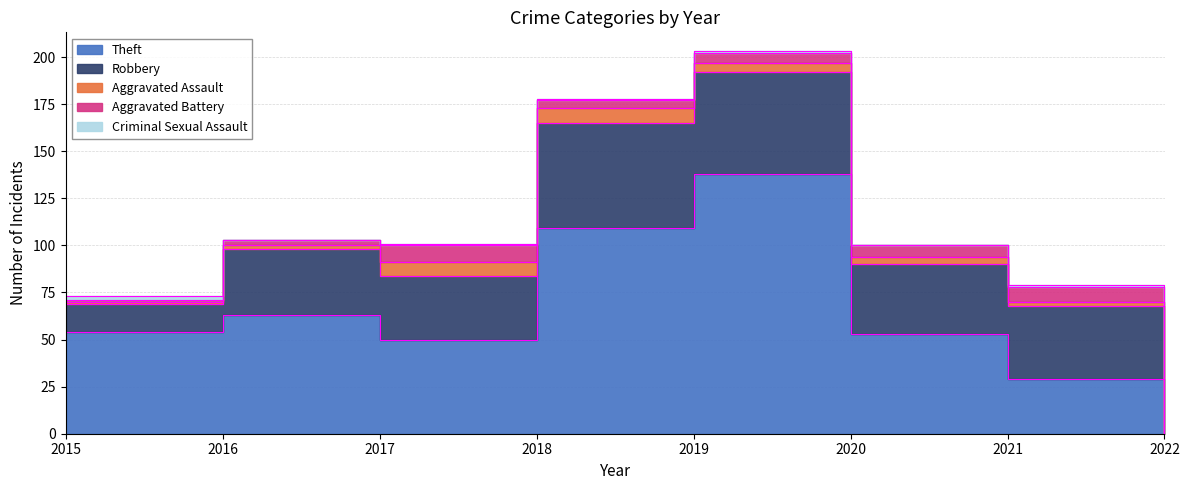

Count the number of data series in this chart.

5